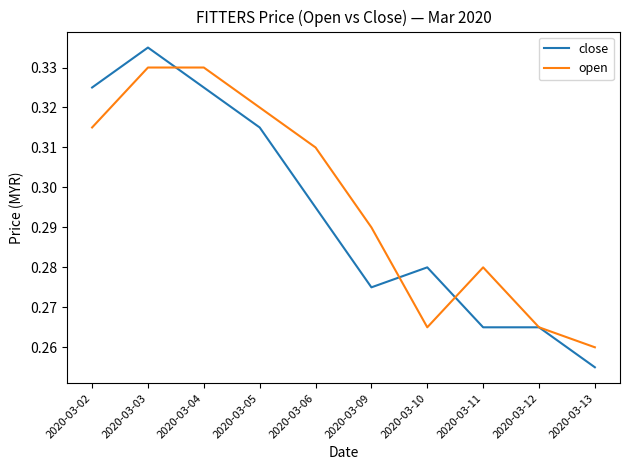

Where is the first local minimum for open?

2020-03-10